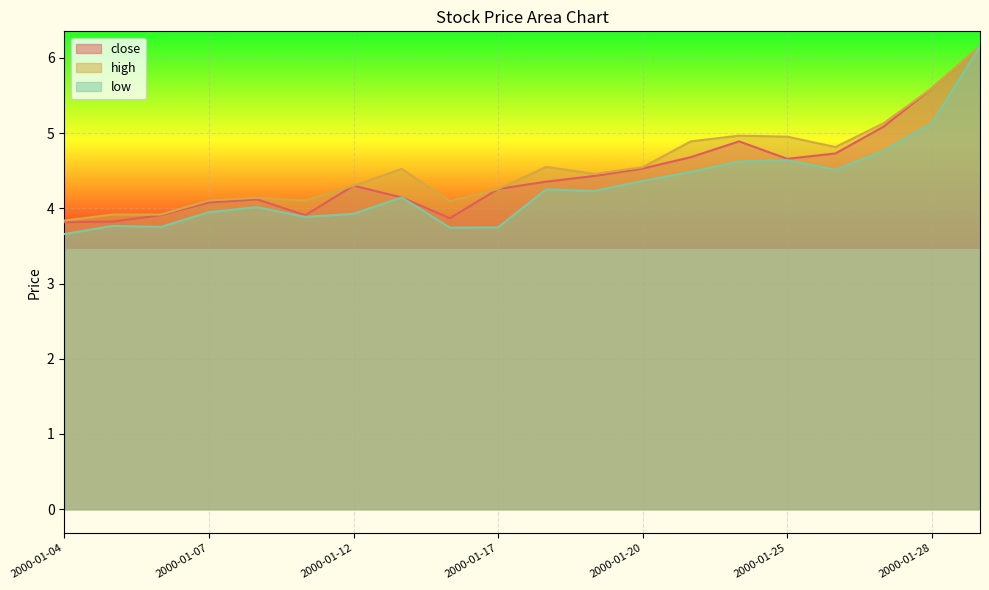

Read the close value at 2000-01-05.

3.8